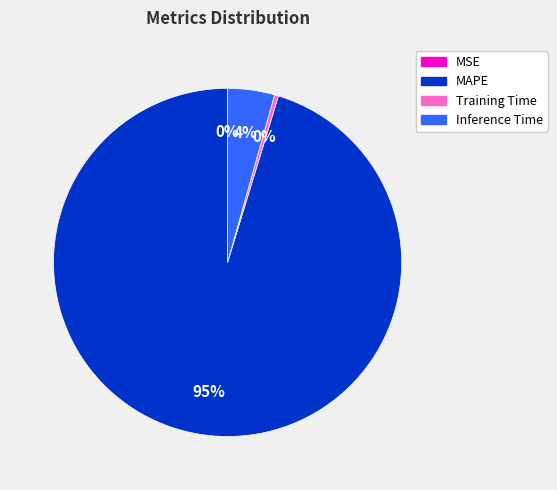

Which has a higher value, MAPE or Inference Time?

MAPE